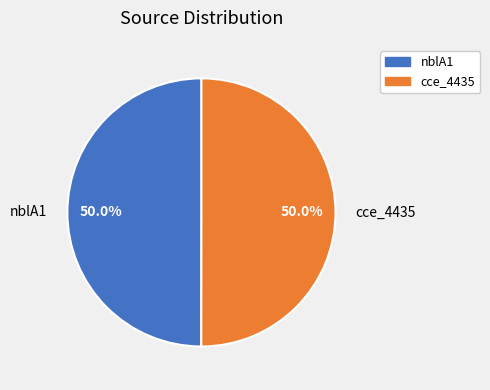

Is the sum of cce_4435 and nblA1 greater than half?

Yes